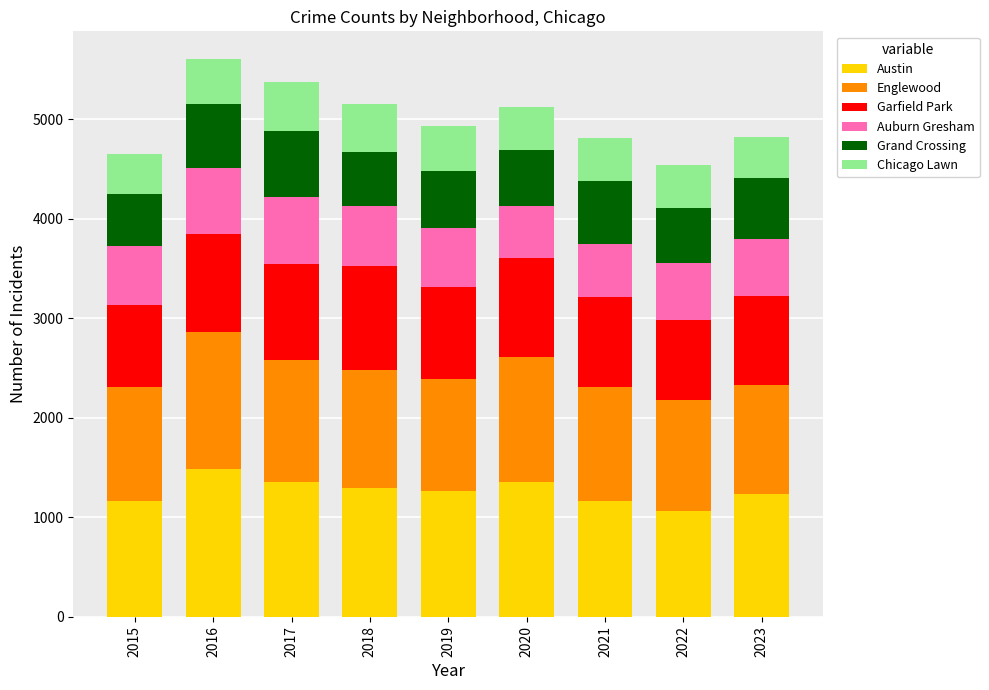

Is it true that Austin equals 1165 at 2021?

True